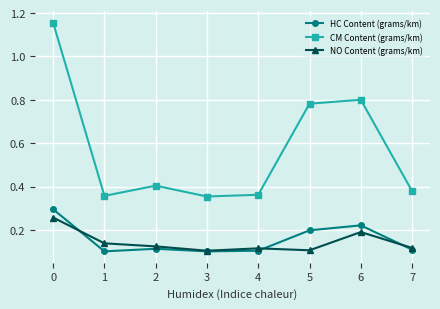

Where is the first local minimum for HC Content (grams/km)?

1